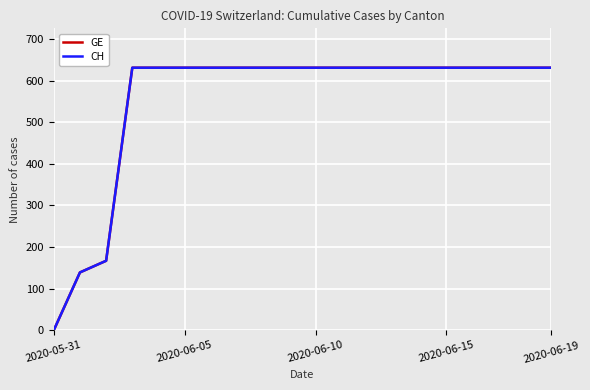

Reading right to left, extract all data points from this chart.

GE: 631	631	631	631	631	631	631	631	631	631	631	631	631	631	631	631	631	167	139	0
CH: 631	631	631	631	631	631	631	631	631	631	631	631	631	631	631	631	631	167	139	0